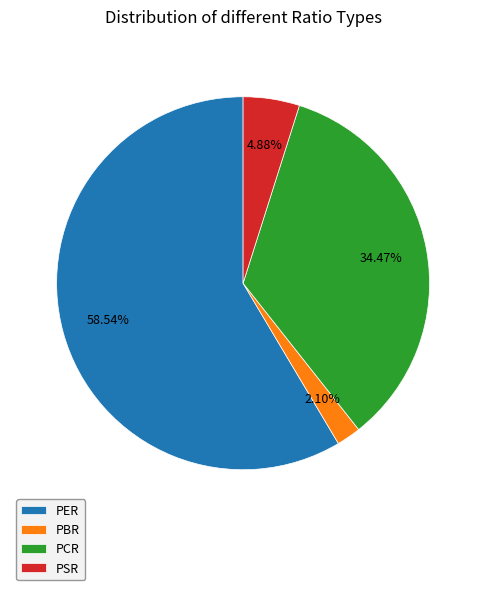

True or false: PCR accounts for 23% of the total.

False